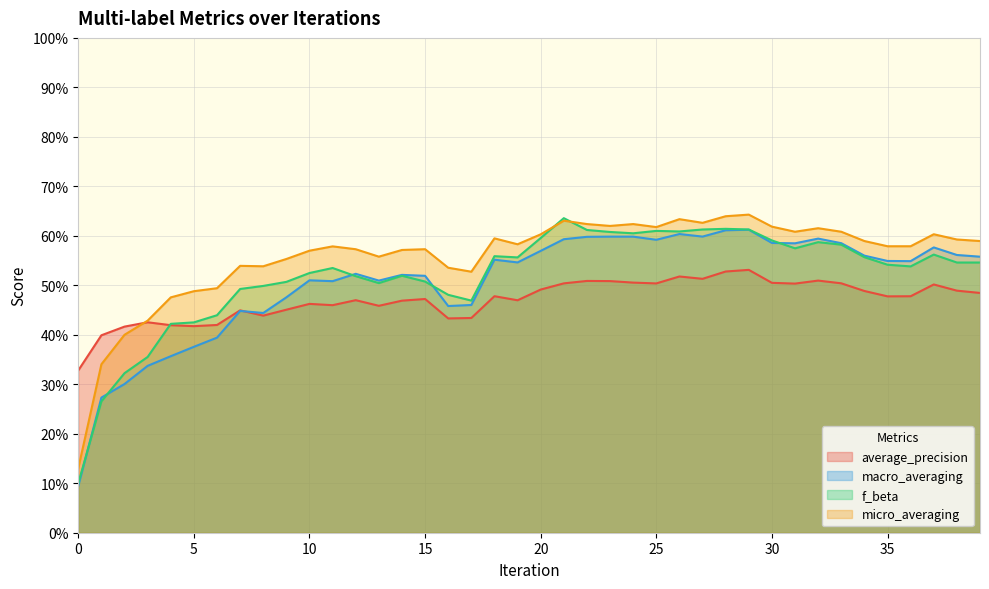

Reading left to right, extract all data points from this chart.

average_precision: 0=0.3	1=0.4	2=0.4	3=0.4	4=0.4	5=0.4	6=0.4	7=0.4	8=0.4	9=0.5	10=0.5	11=0.5	12=0.5	13=0.5	14=0.5	15=0.5	16=0.4	17=0.4	18=0.5	19=0.5	20=0.5	21=0.5	22=0.5	23=0.5	24=0.5	25=0.5	26=0.5	27=0.5	28=0.5	29=0.5	30=0.5	31=0.5	32=0.5	33=0.5	34=0.5	35=0.5	36=0.5	37=0.5	38=0.5	39=0.5
macro_averaging: 0=0.1	1=0.3	2=0.3	3=0.3	4=0.4	5=0.4	6=0.4	7=0.4	8=0.4	9=0.5	10=0.5	11=0.5	12=0.5	13=0.5	14=0.5	15=0.5	16=0.5	17=0.5	18=0.6	19=0.5	20=0.6	21=0.6	22=0.6	23=0.6	24=0.6	25=0.6	26=0.6	27=0.6	28=0.6	29=0.6	30=0.6	31=0.6	32=0.6	33=0.6	34=0.6	35=0.5	36=0.5	37=0.6	38=0.6	39=0.6
f_beta: 0=0.1	1=0.3	2=0.3	3=0.4	4=0.4	5=0.4	6=0.4	7=0.5	8=0.5	9=0.5	10=0.5	11=0.5	12=0.5	13=0.5	14=0.5	15=0.5	16=0.5	17=0.5	18=0.6	19=0.6	20=0.6	21=0.6	22=0.6	23=0.6	24=0.6	25=0.6	26=0.6	27=0.6	28=0.6	29=0.6	30=0.6	31=0.6	32=0.6	33=0.6	34=0.6	35=0.5	36=0.5	37=0.6	38=0.5	39=0.5
micro_averaging: 0=0.1	1=0.3	2=0.4	3=0.4	4=0.5	5=0.5	6=0.5	7=0.5	8=0.5	9=0.6	10=0.6	11=0.6	12=0.6	13=0.6	14=0.6	15=0.6	16=0.5	17=0.5	18=0.6	19=0.6	20=0.6	21=0.6	22=0.6	23=0.6	24=0.6	25=0.6	26=0.6	27=0.6	28=0.6	29=0.6	30=0.6	31=0.6	32=0.6	33=0.6	34=0.6	35=0.6	36=0.6	37=0.6	38=0.6	39=0.6